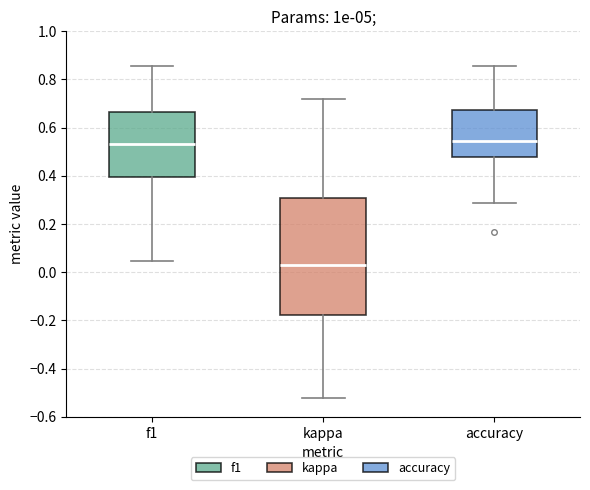

Which box is the tallest, from its lower edge to its upper edge?

kappa